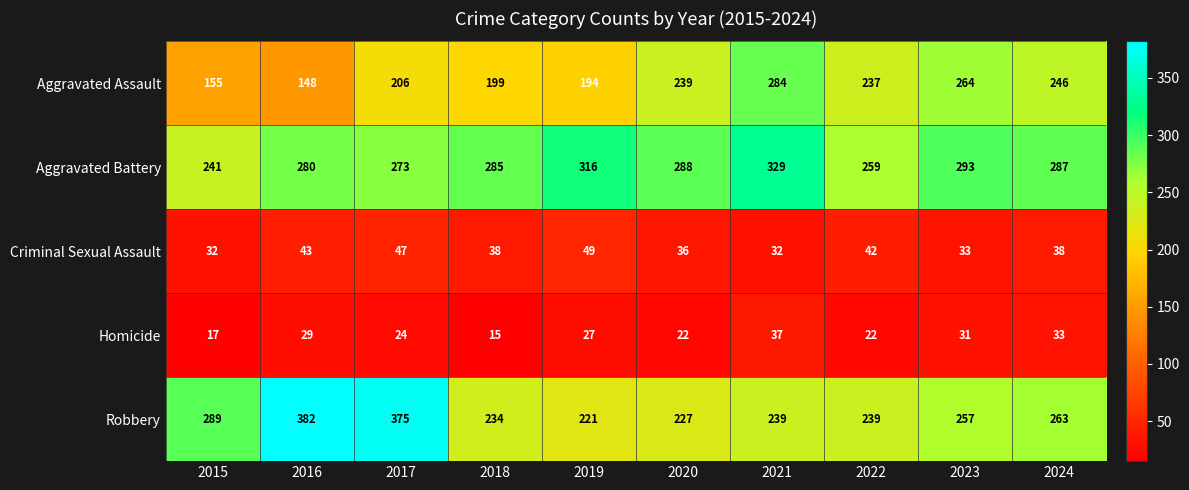

The Criminal Sexual Assault series shows 42 at 2015. True or false?

False